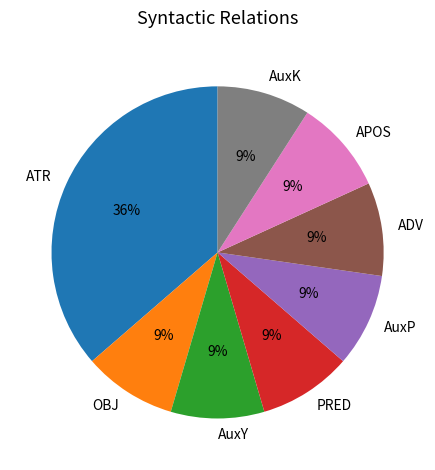

How many segments does this pie chart have?

8